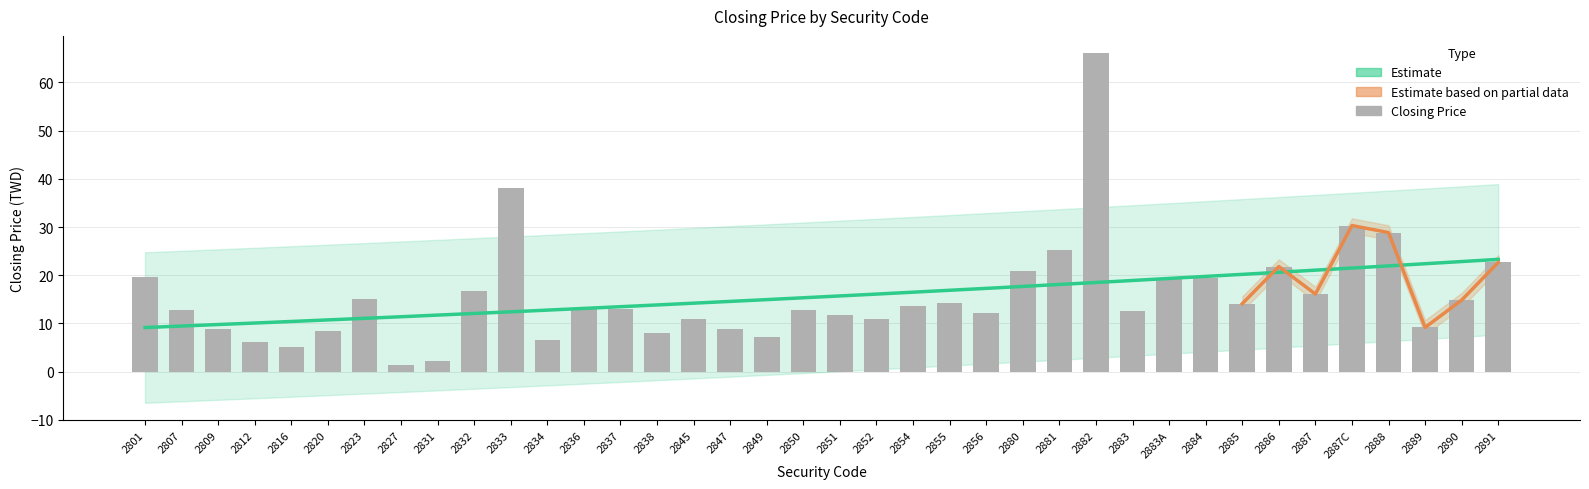

What is the sum of the values at 2816 and 2834?

11.7